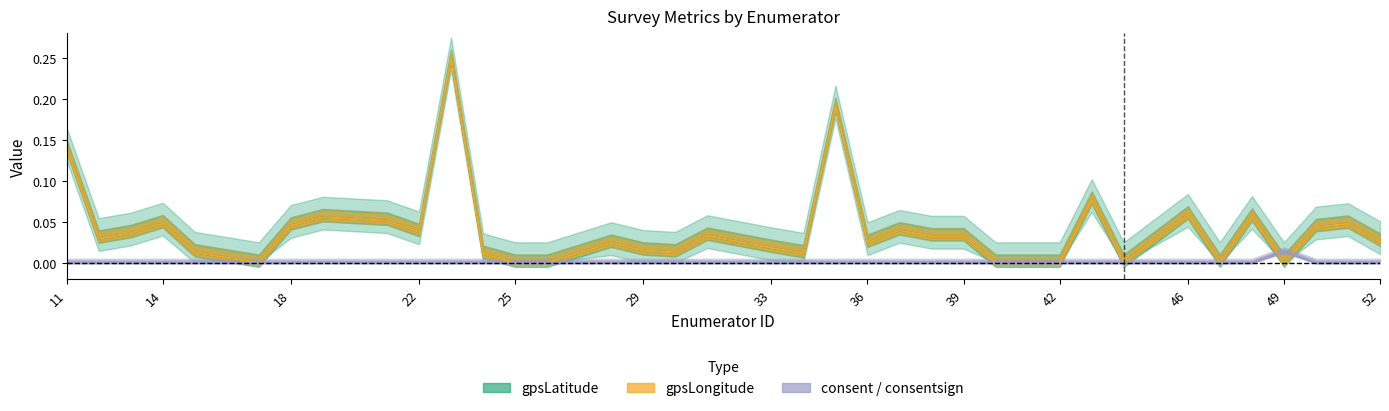

At which label is gpsLongitude closest to 0?

17